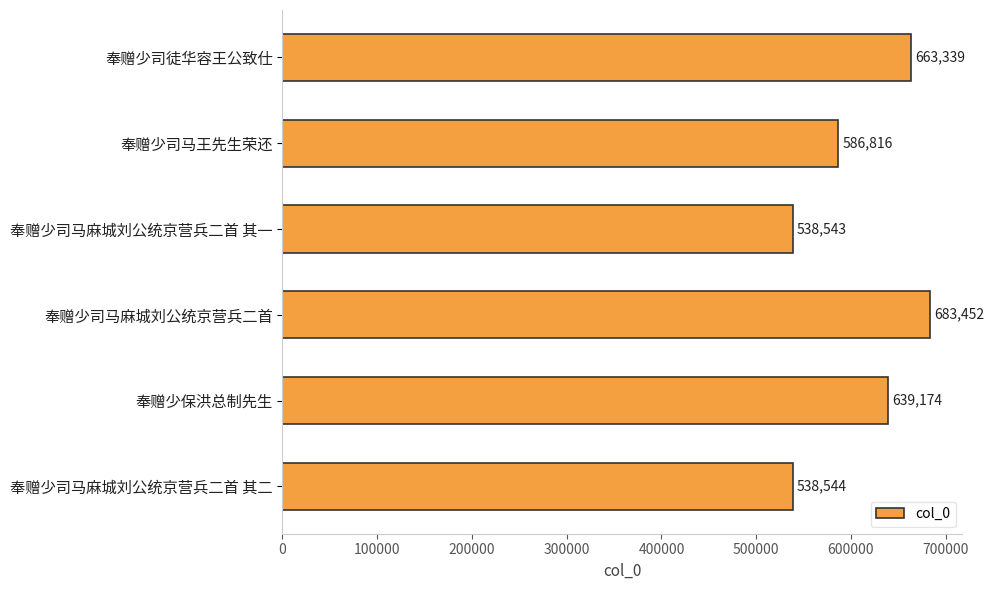

List the labels in order of value, largest first.

奉赠少司马麻城刘公统京营兵二首, 奉赠少司徒华容王公致仕, 奉赠少保洪总制先生, 奉赠少司马王先生荣还, 奉赠少司马麻城刘公统京营兵二首 其二, 奉赠少司马麻城刘公统京营兵二首 其一